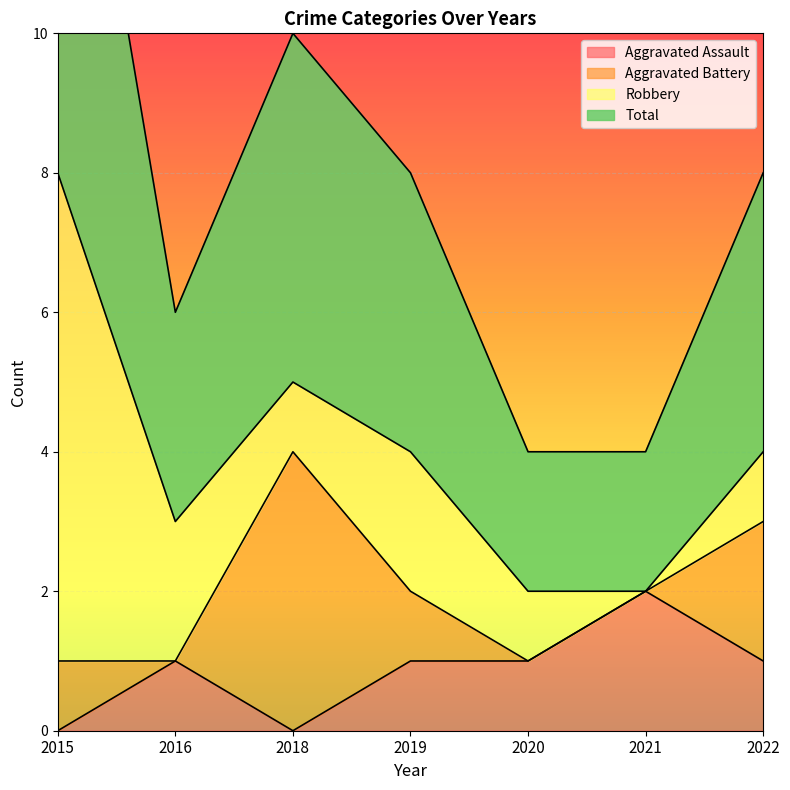

Is it true that Aggravated Assault equals 2 at 2022?

False